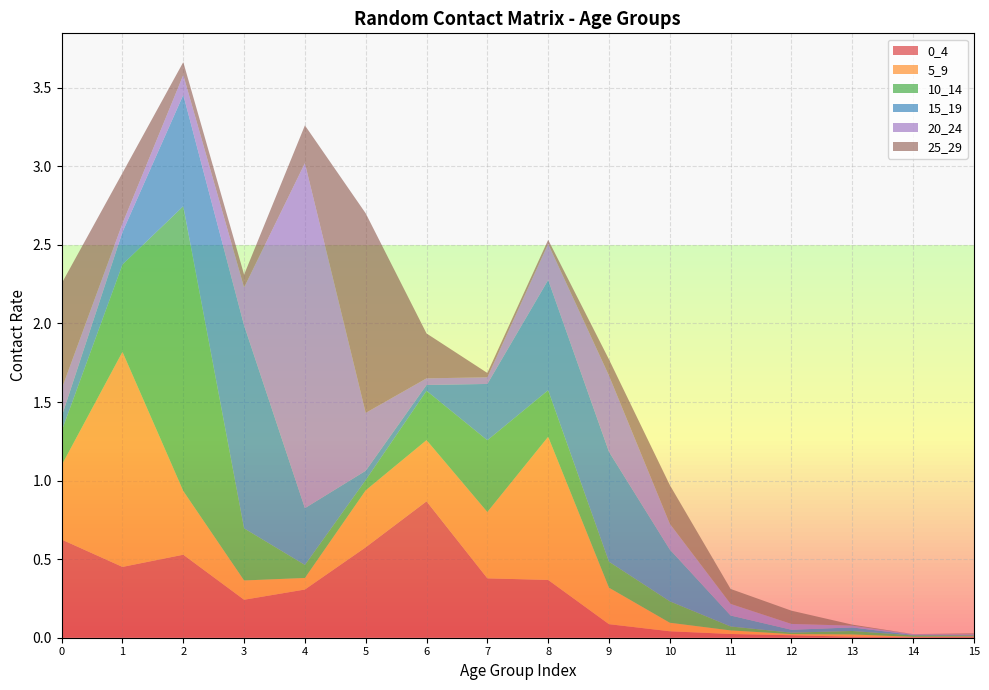

Reading left to right, extract all data points from this chart.

0_4: 0.6	0.5	0.5	0.2	0.3	0.6	0.9	0.4	0.4	0.1	0.0	0.0	0.0	0.0	0.0	0.0
5_9: 0.5	1.4	0.4	0.1	0.1	0.4	0.4	0.4	0.9	0.2	0.1	0.0	0.0	0.0	0.0	0.0
10_14: 0.2	0.6	1.8	0.3	0.1	0.1	0.3	0.5	0.3	0.2	0.1	0.0	0.0	0.0	0.0	0.0
15_19: 0.1	0.2	0.7	1.3	0.4	0.1	0.0	0.4	0.7	0.7	0.3	0.1	0.0	0.0	0.0	0.0
20_24: 0.2	0.1	0.1	0.2	2.2	0.4	0.0	0.0	0.2	0.5	0.2	0.1	0.0	0.0	0.0	0.0
25_29: 0.7	0.3	0.1	0.1	0.2	1.3	0.3	0.0	0.0	0.1	0.2	0.1	0.1	0.0	0.0	0.0